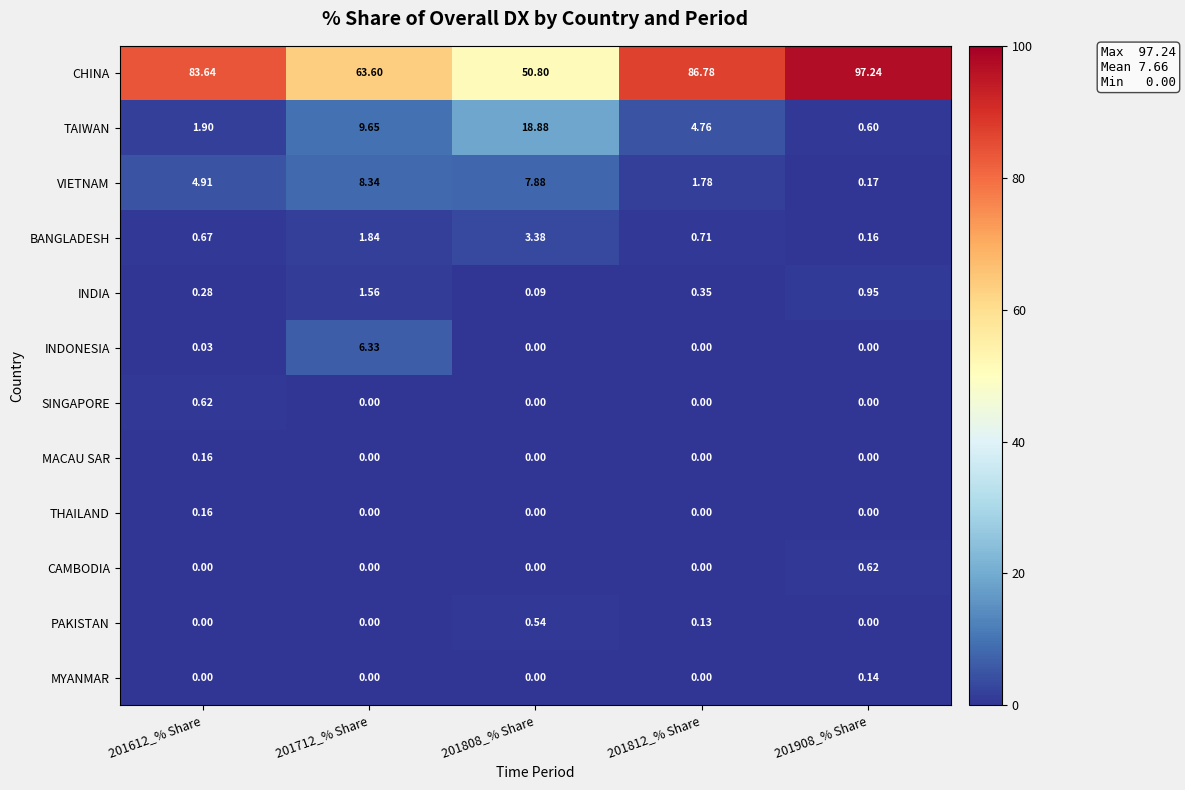

Which series has the largest range (max minus min)?

CHINA